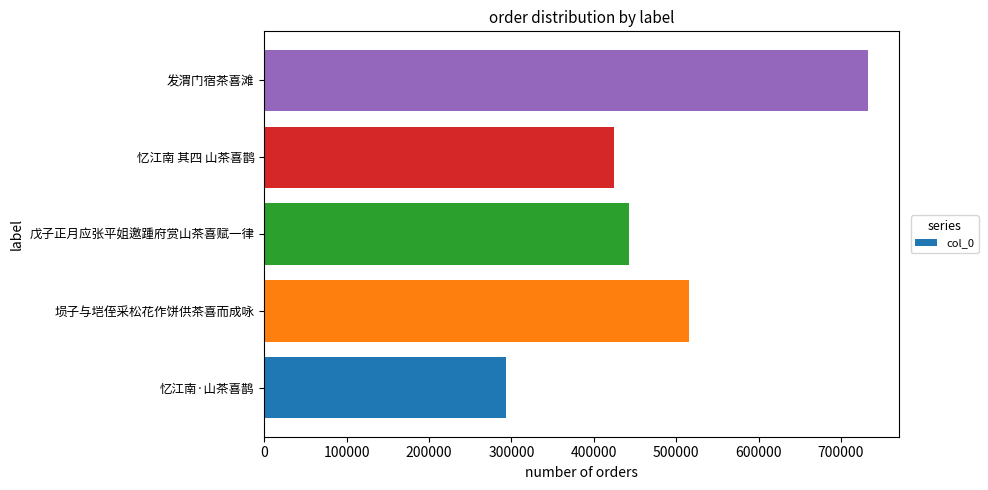

Reading bottom to top, what are all the values shown in this chart?

292851	515276	442841	424672	733285